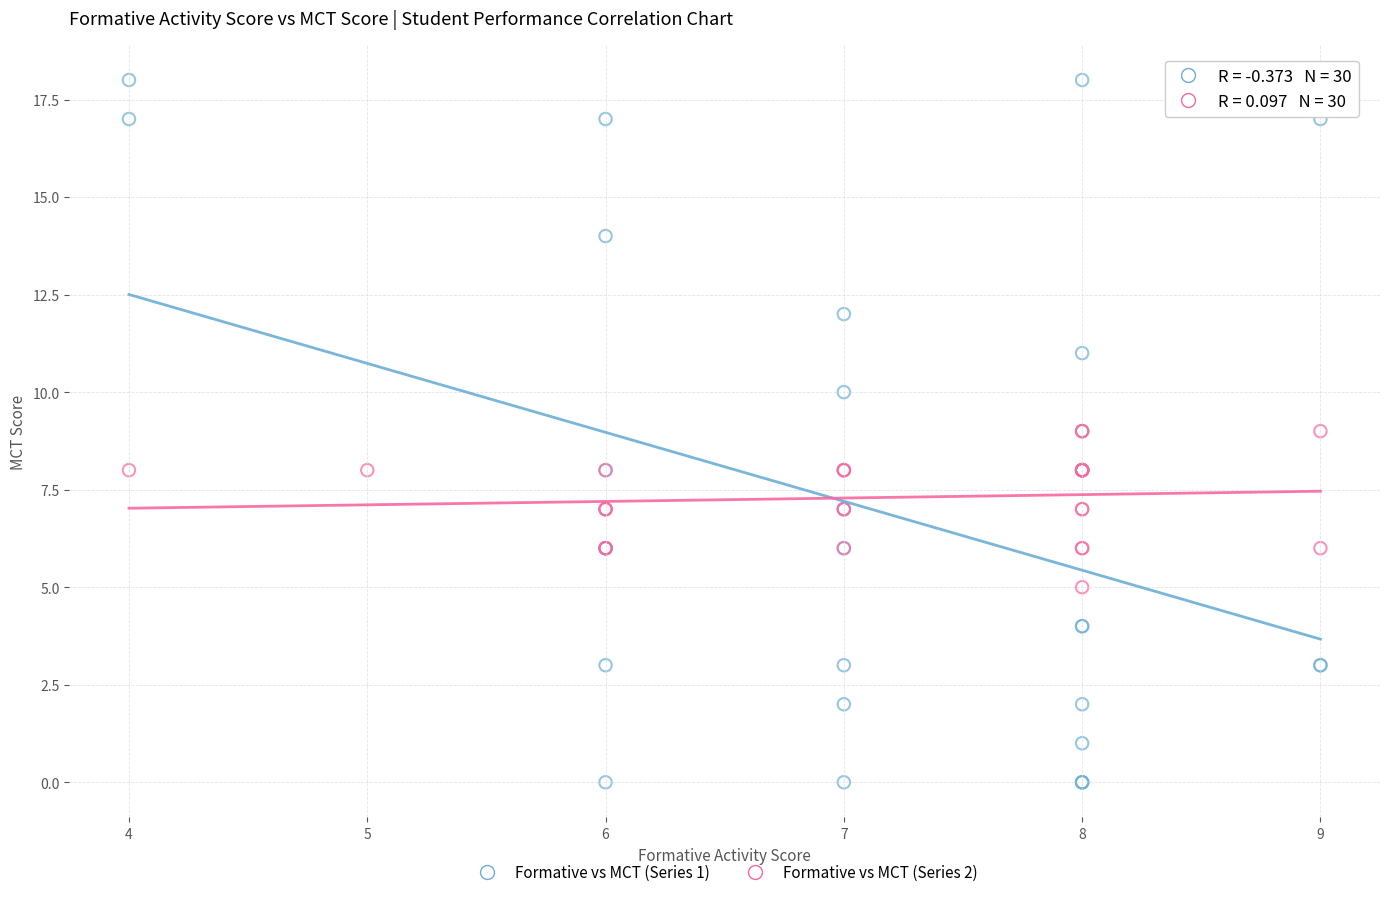

Which series has the widest spread of Y values?

Formative vs MCT (Series 1)